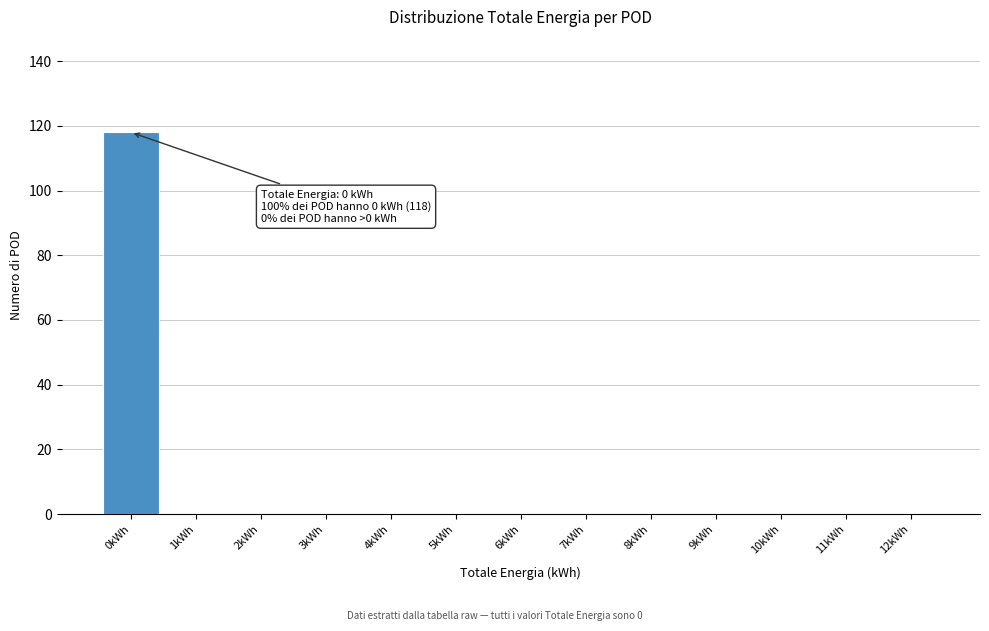

Which label corresponds to the largest value in the chart?

0kWh